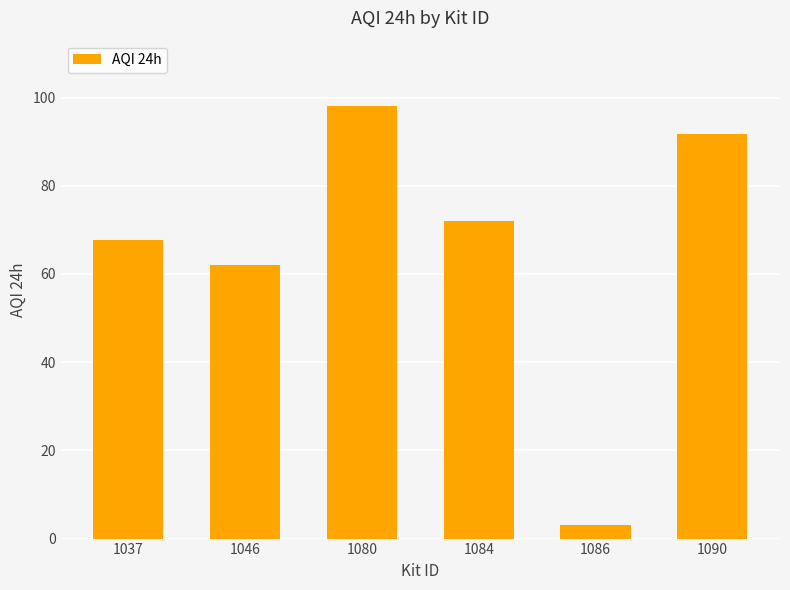

Reading left to right, list all the values displayed in this chart.

67.7	62.0	98.2	72.1	3.0	91.7